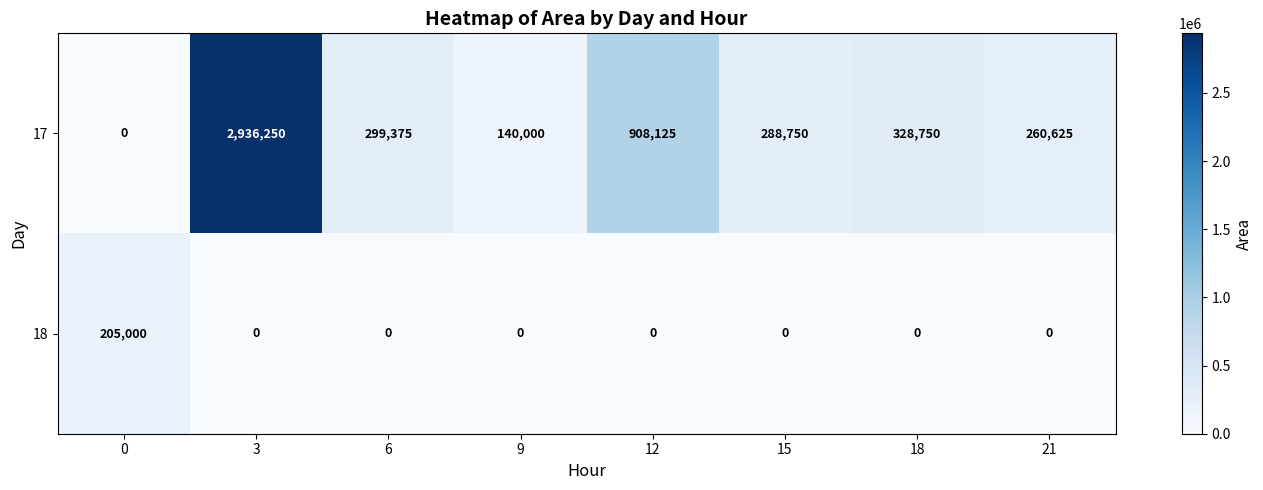

What is the average value of the 18 series?

25625